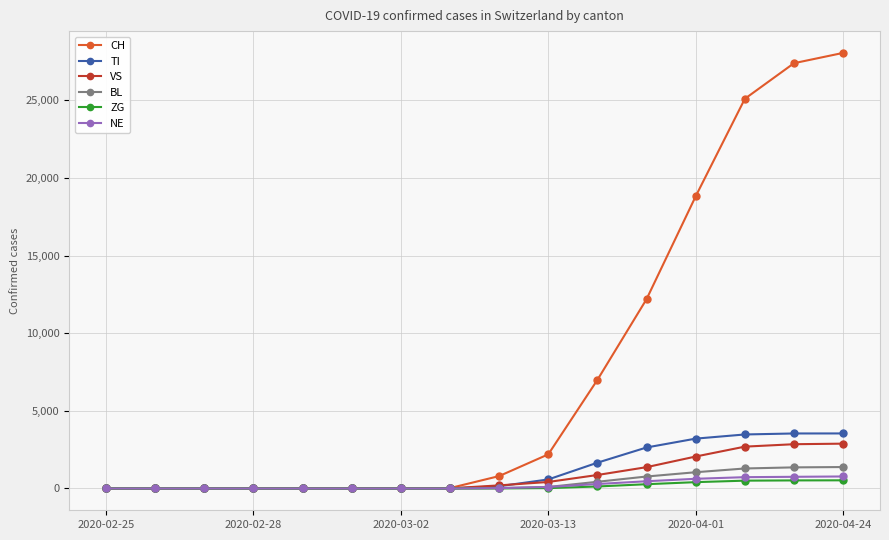

How many lines are shown in the chart?

6